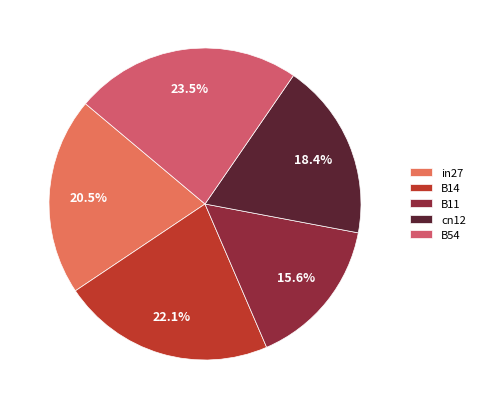

Does B14 account for over 50% of the chart?

No